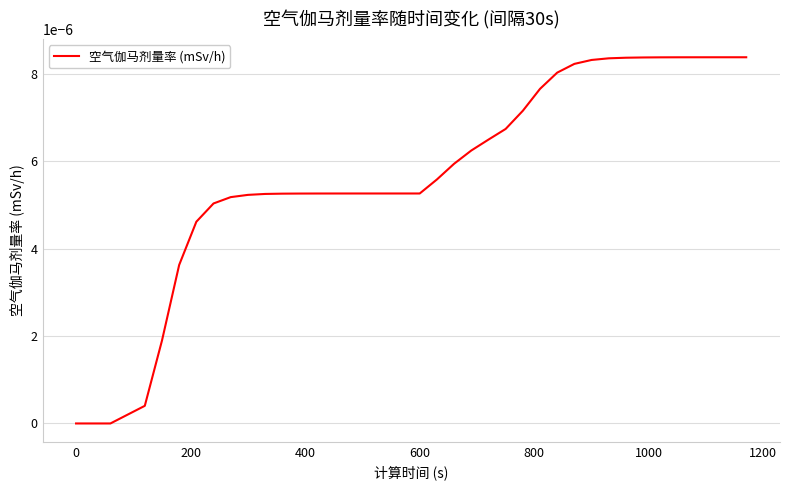

How many lines are shown in the chart?

1